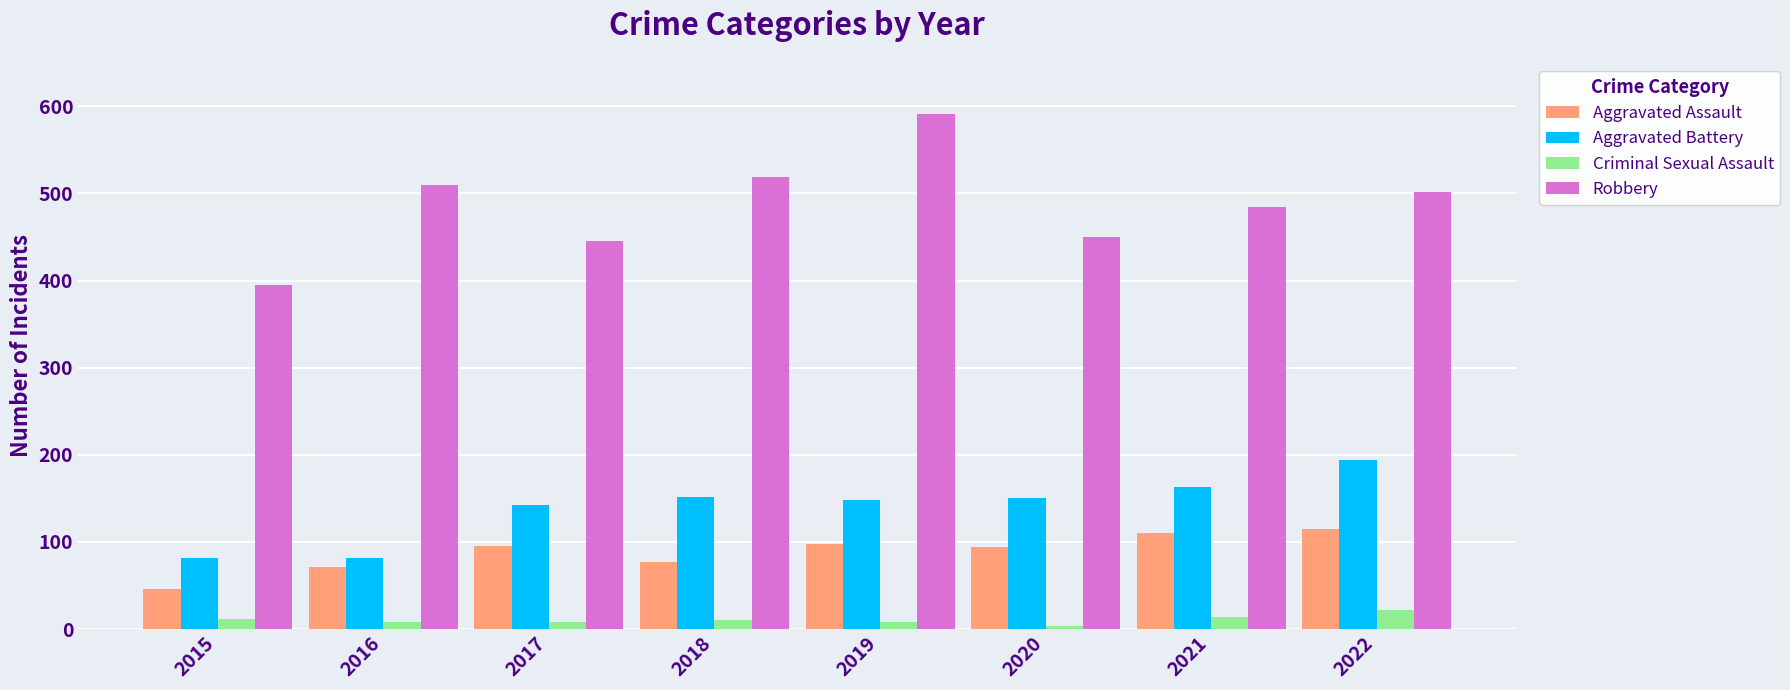

Rank the series by their maximum value, from lowest to highest.

Criminal Sexual Assault, Aggravated Assault, Aggravated Battery, Robbery